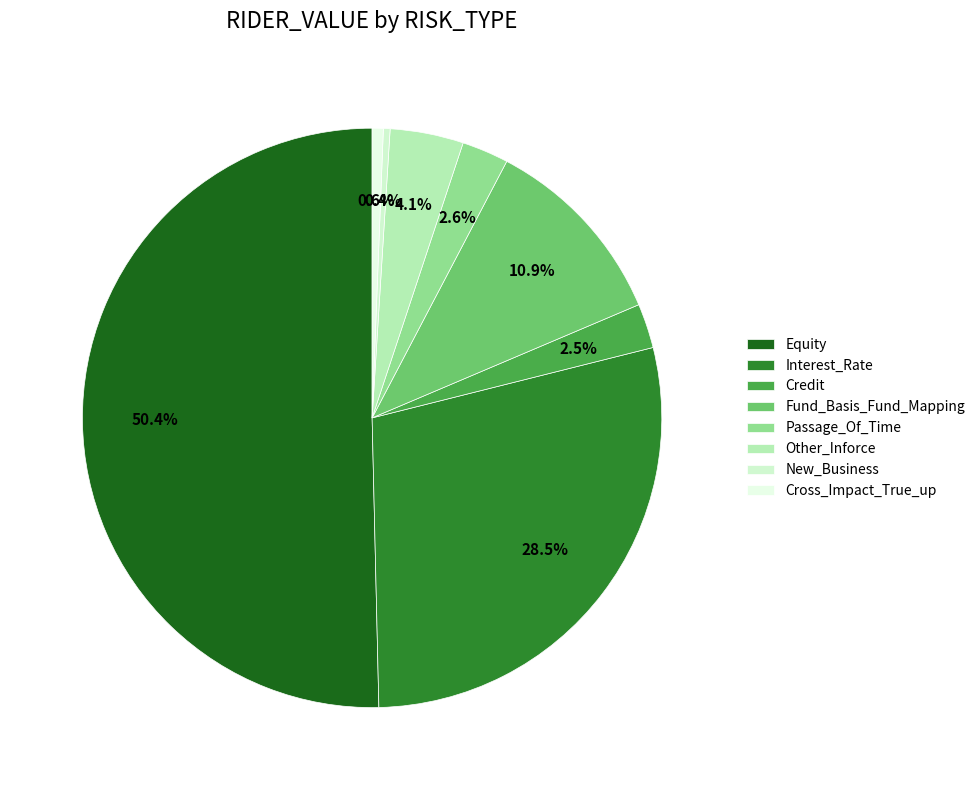

Does any single category account for the majority?

Yes